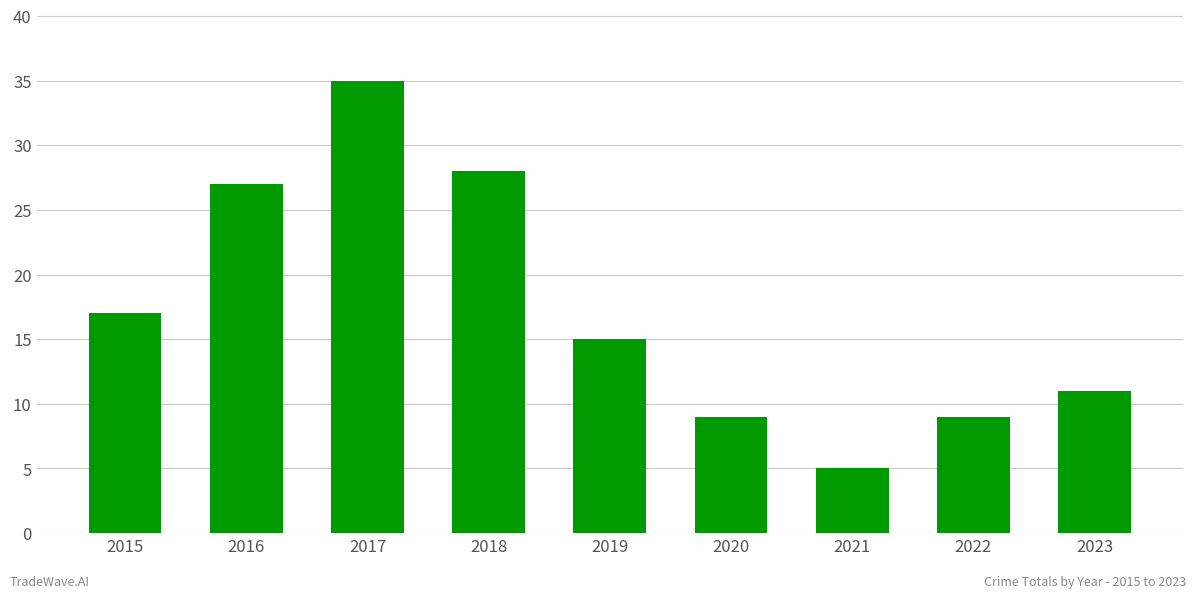

What is the average value?

17